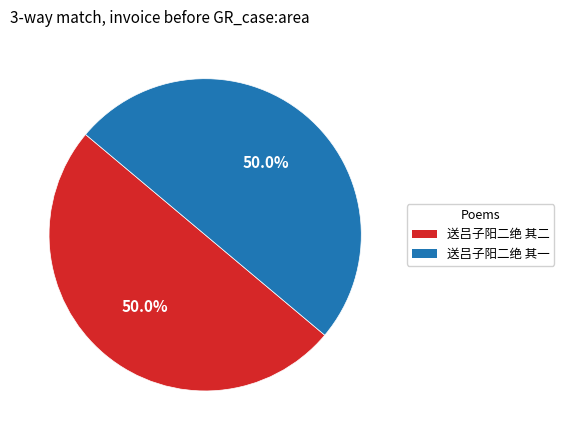

What is the ratio of the value at 送吕子阳二绝 其一 to the value at 送吕子阳二绝 其二?

1.0